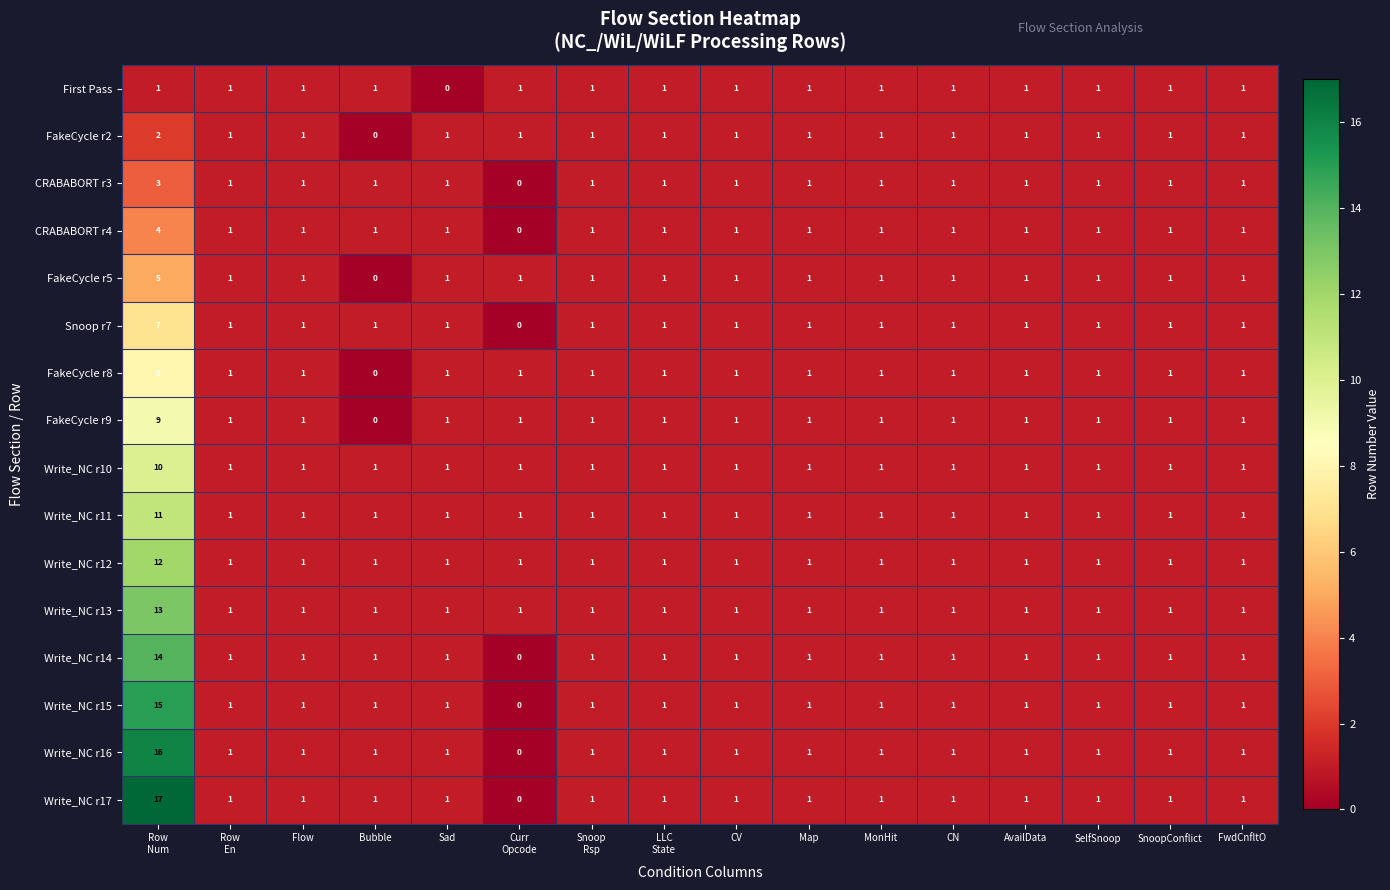

How many FakeCycle r8 values are between 1 and 2?

14